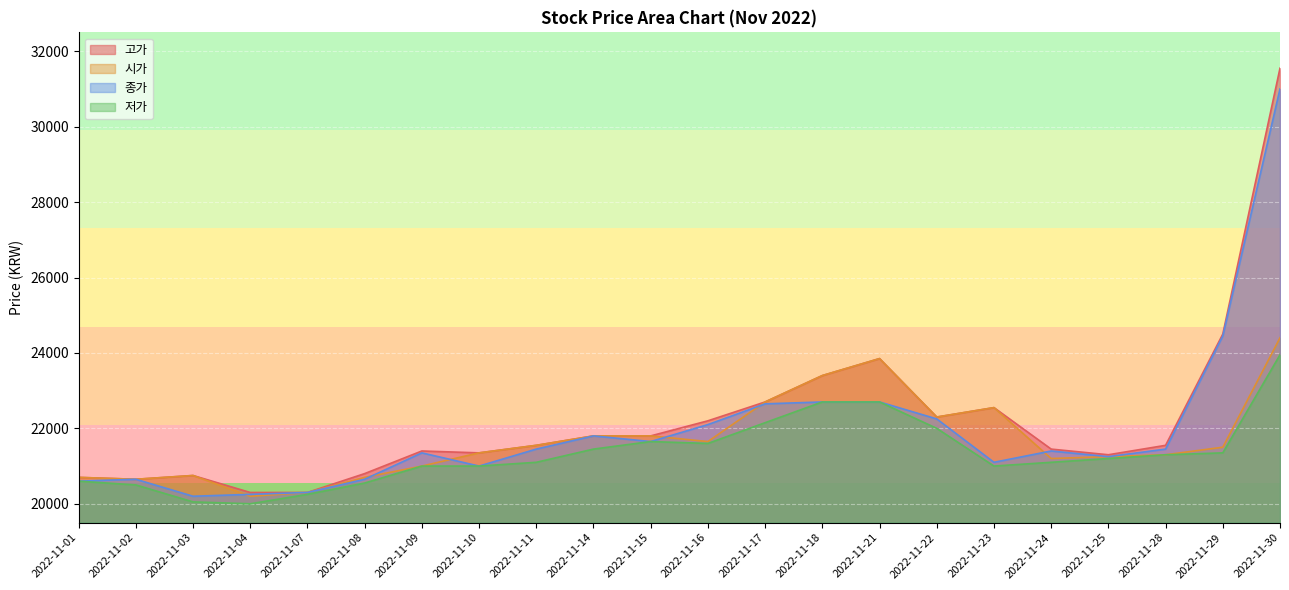

In 종가, how many points are higher than both neighbors (excluding endpoints)?

4